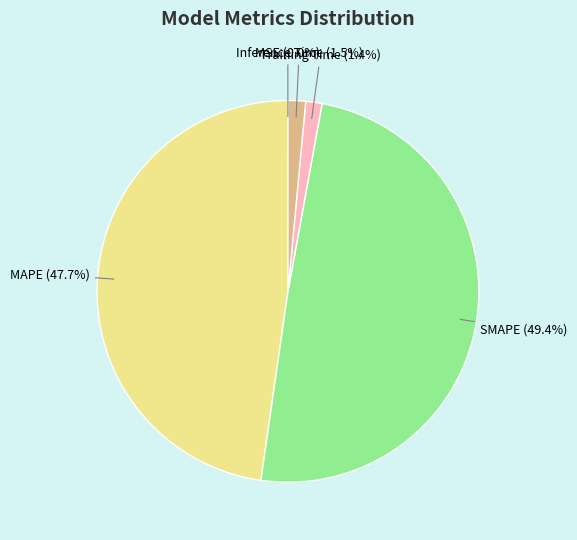

Is there a majority slice in this chart?

No